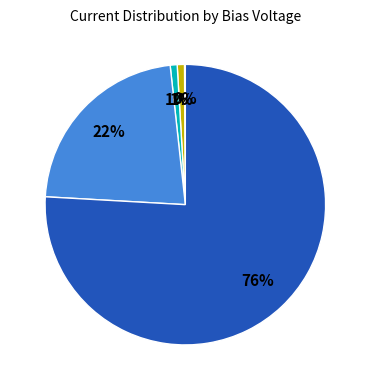

Is there any slice that represents more than half of the pie?

Yes